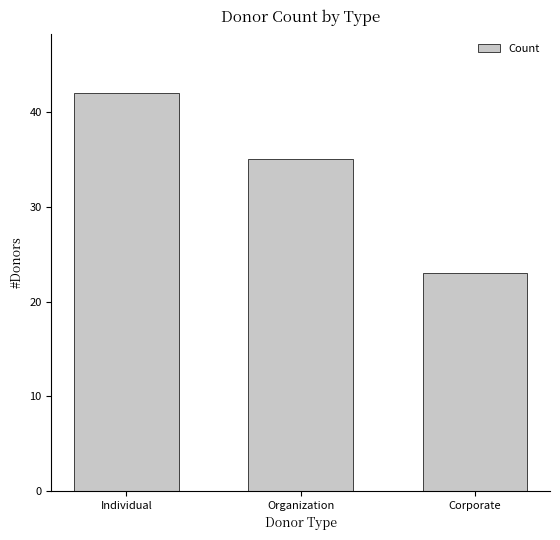

How many bars are there in total?

3